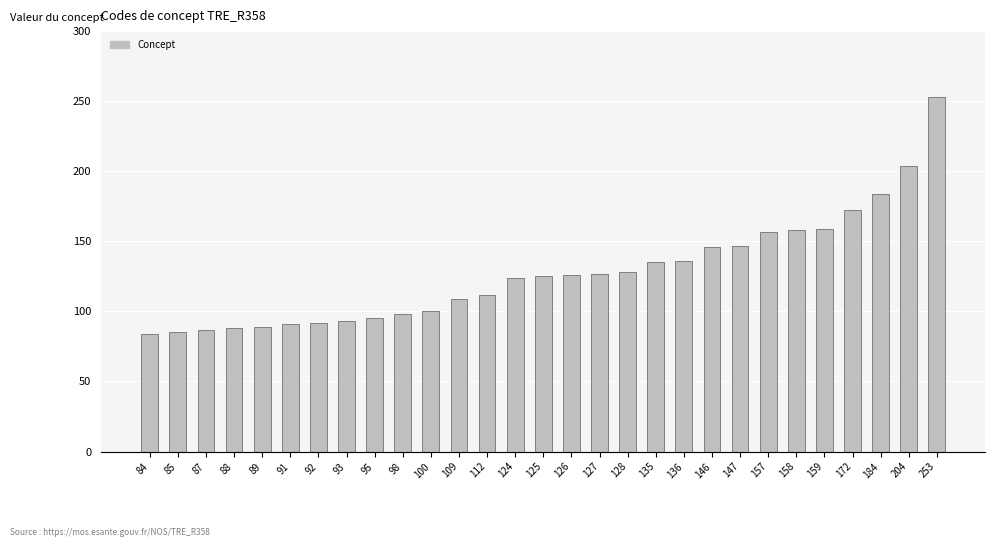

What is the difference between the maximum and minimum values?

169